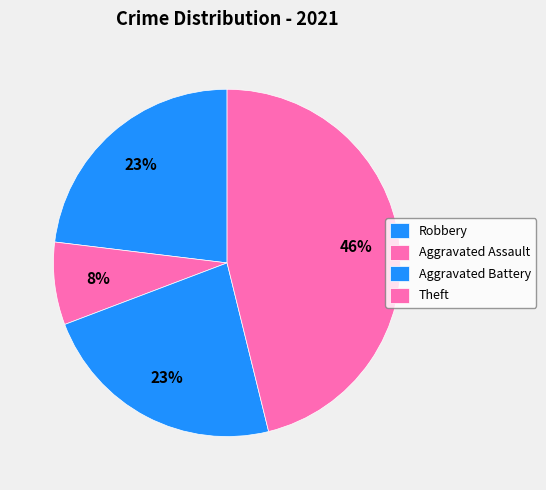

What percentage is the Robbery slice, to the nearest percent?

23%